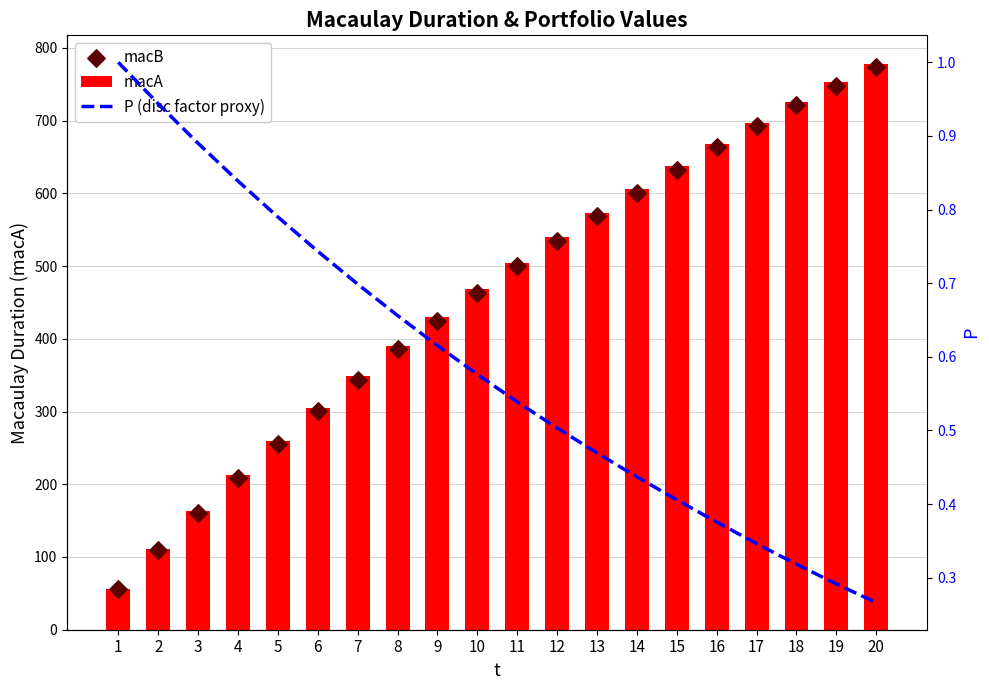

Which series has the largest Y range (max minus min)?

macA